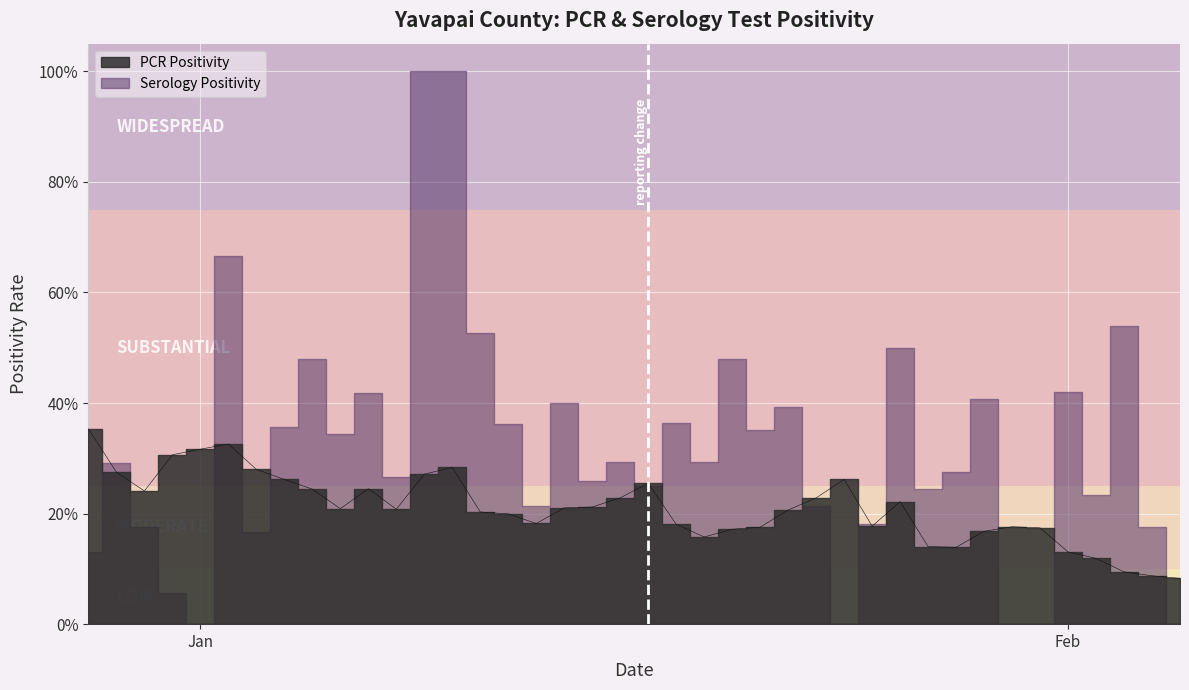

How many interior local valleys does the Serology Positivity series have?

12